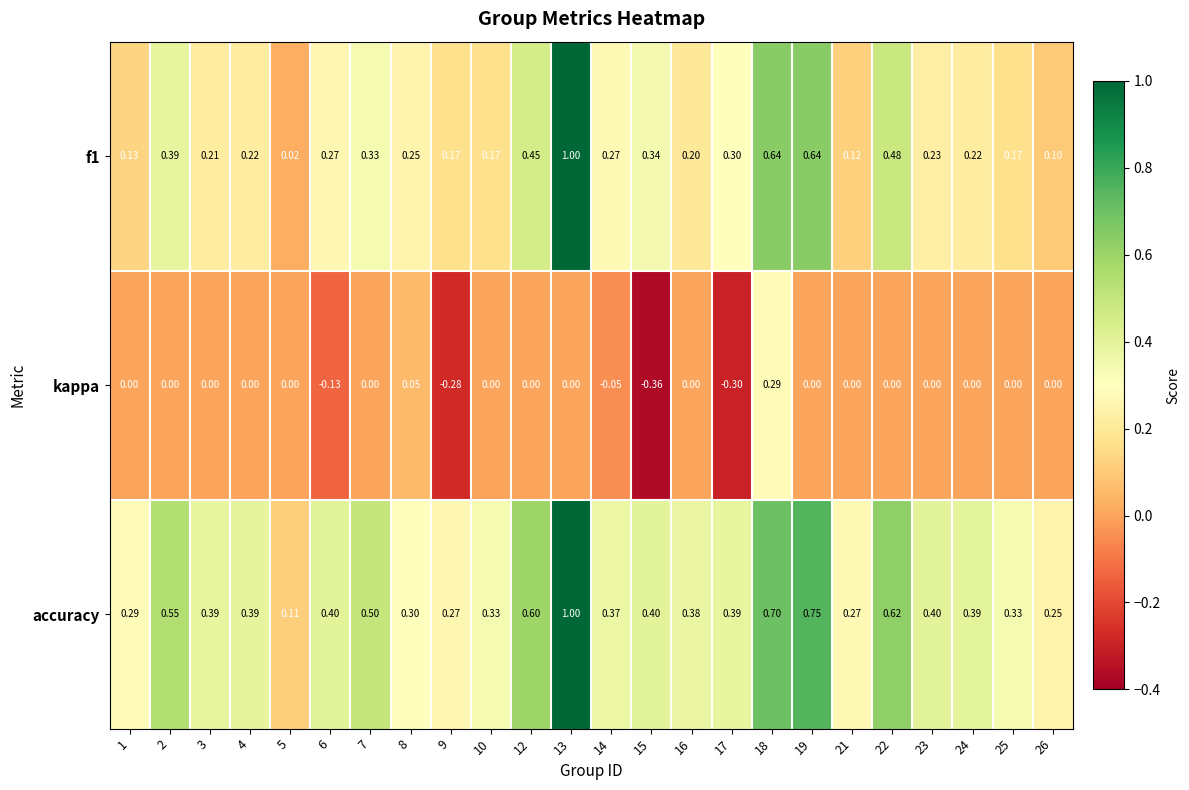

Which series changed the most between 1 and 16?

accuracy